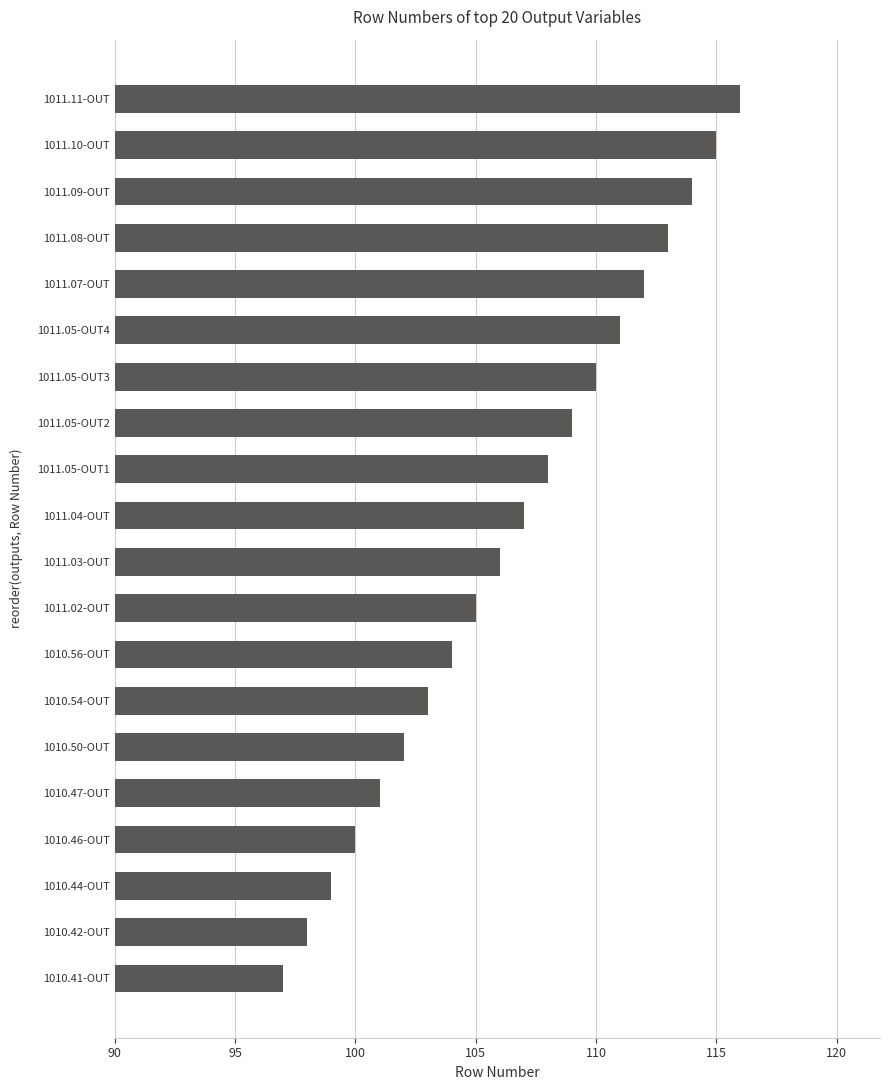

What is the maximum value shown in the chart?

116